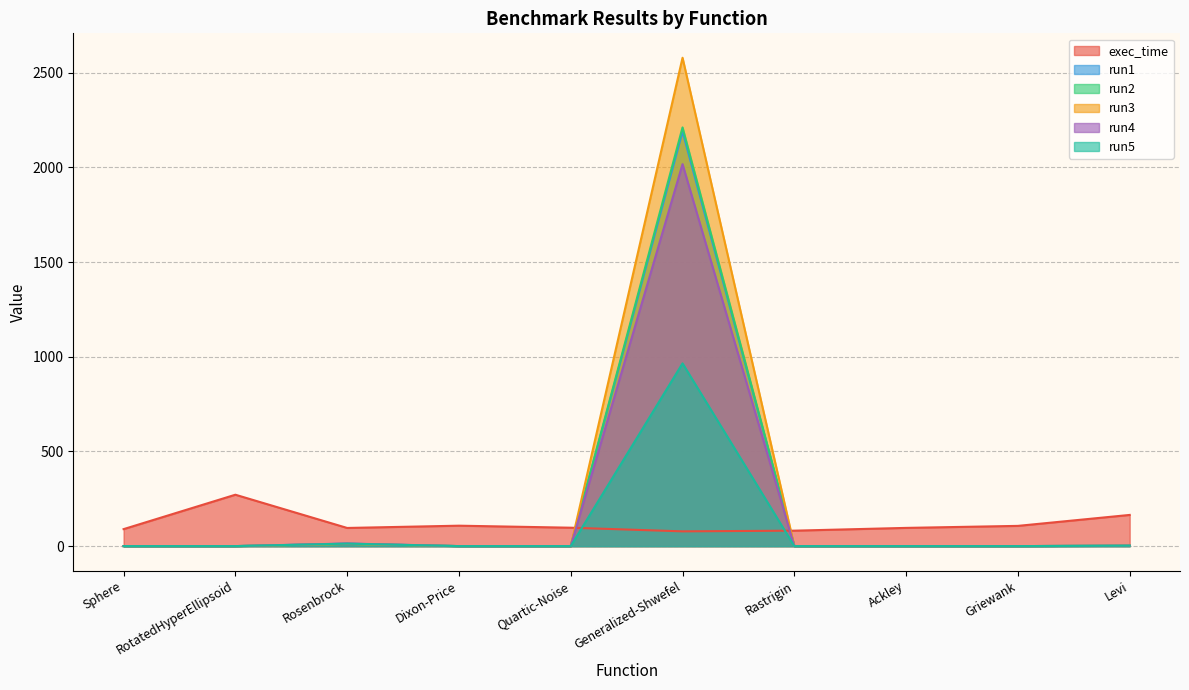

The value of run3 at Quartic-Noise is 0.0. True or false?

True